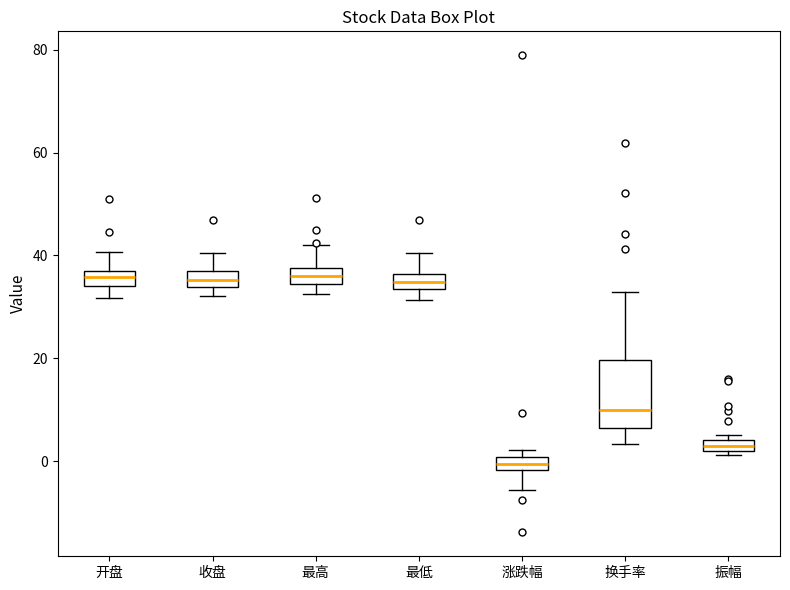

Where is the lower edge of the box for 涨跌幅 on the y-axis? The values are not printed on the chart, so give them approximately, as read against the axis.

-2